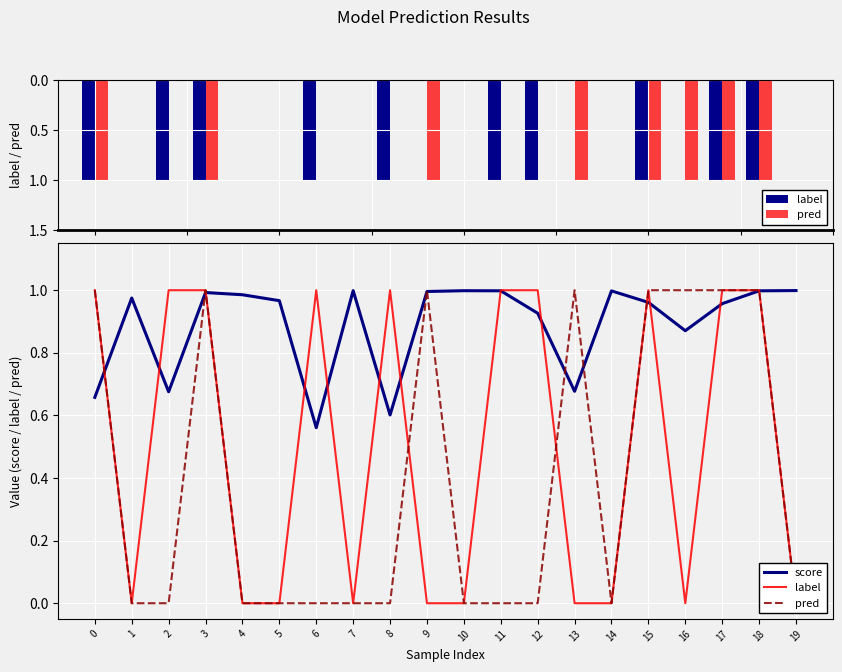

How many series are shown in this chart?

3